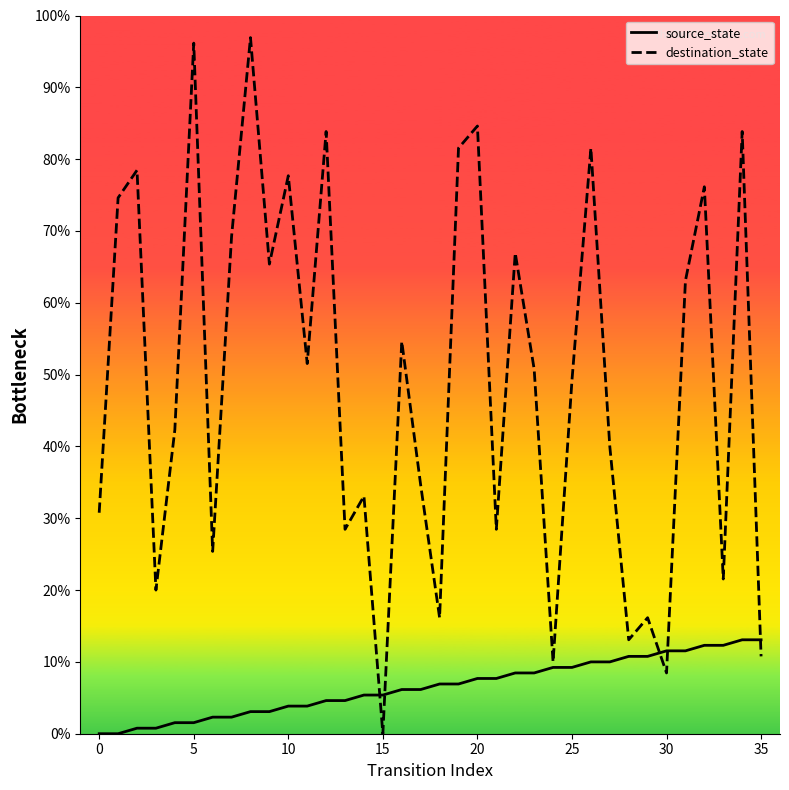

Which series has the largest total across all categories?

destination_state